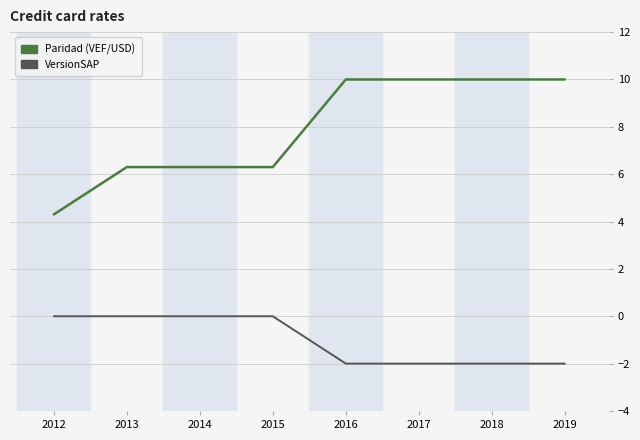

What is the lowest value of the Paridad (VEF/USD) series?

4.3